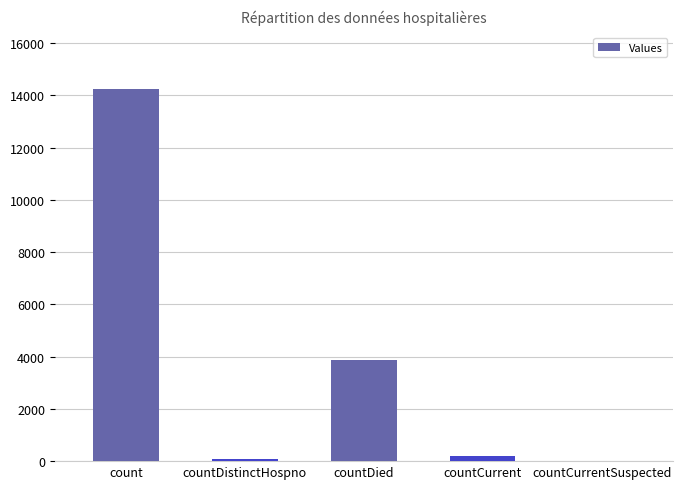

What is the average value?

3687